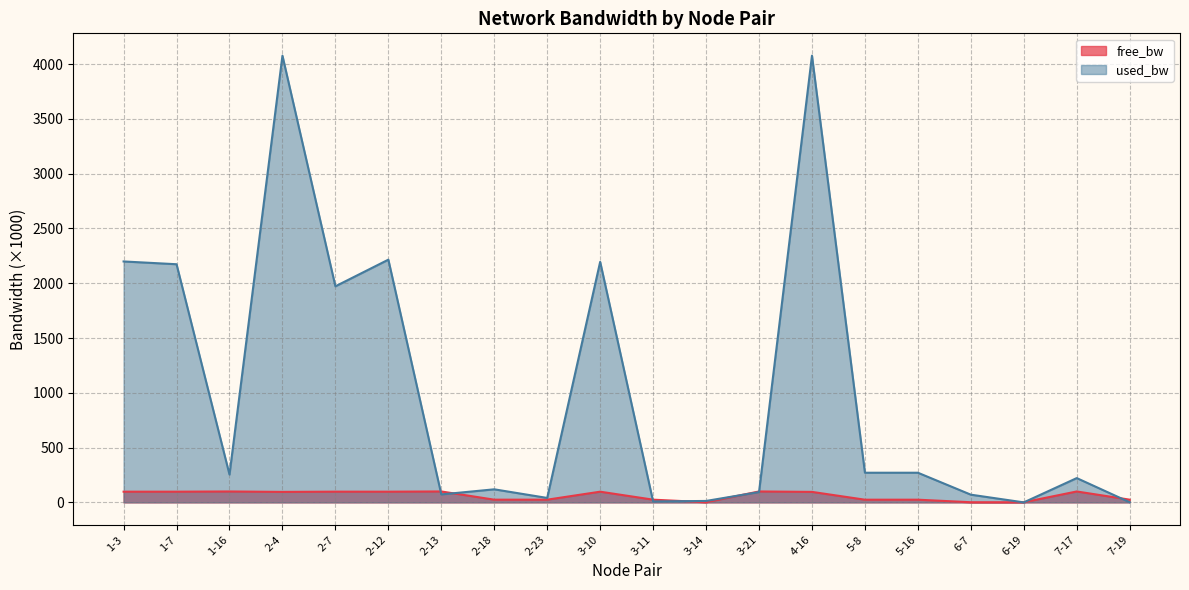

Between 1-3 and 3-10, which series saw the biggest shift?

used_bw